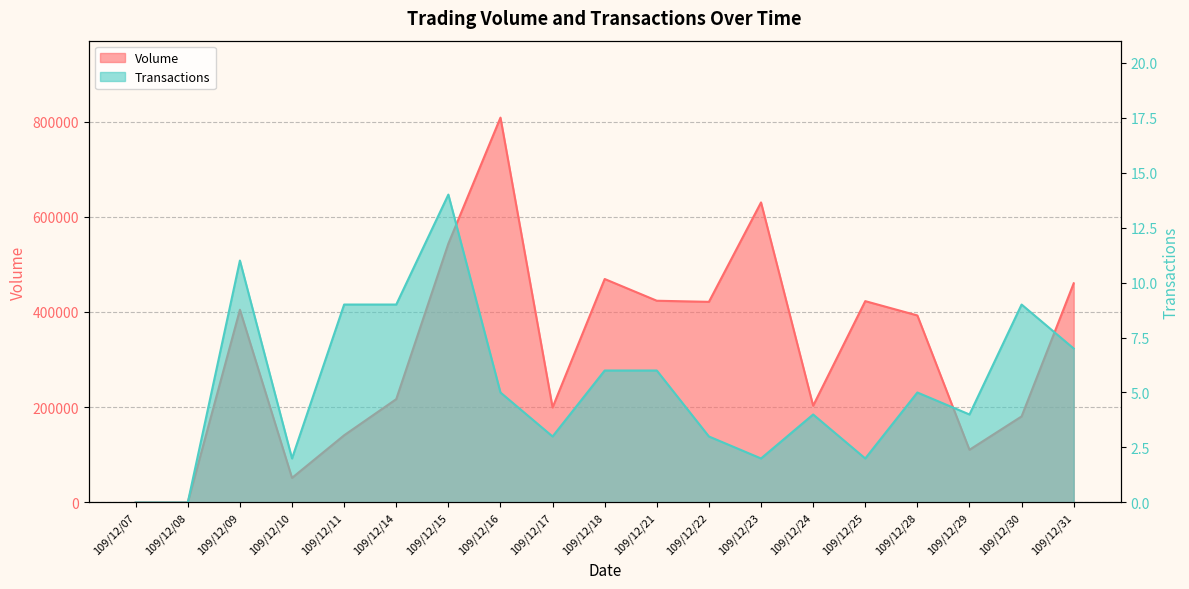

Does the chart display data point markers on the line(s)?

No